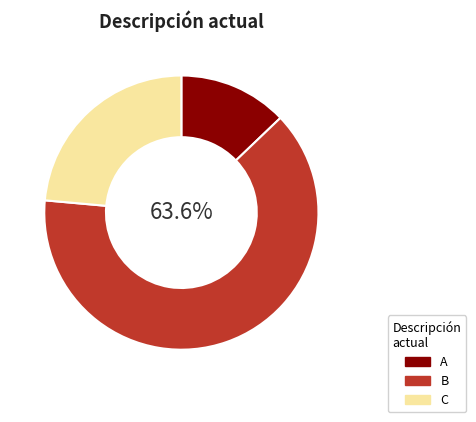

To the nearest percent, what is the difference between the C and B slice percentages?

40%